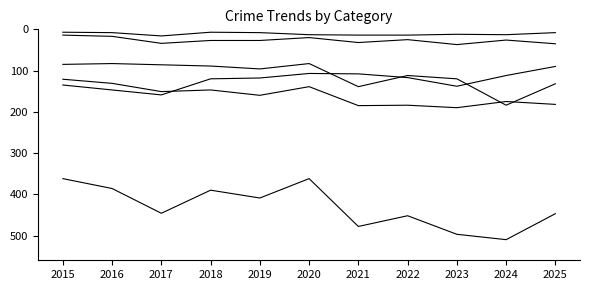

True or false: Homicide has a value of 8 at 2019.

True